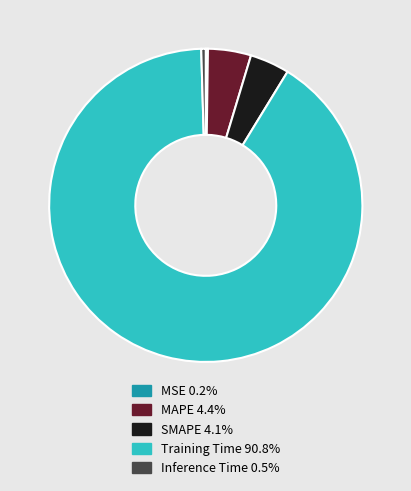

Is there a majority slice in this chart?

Yes